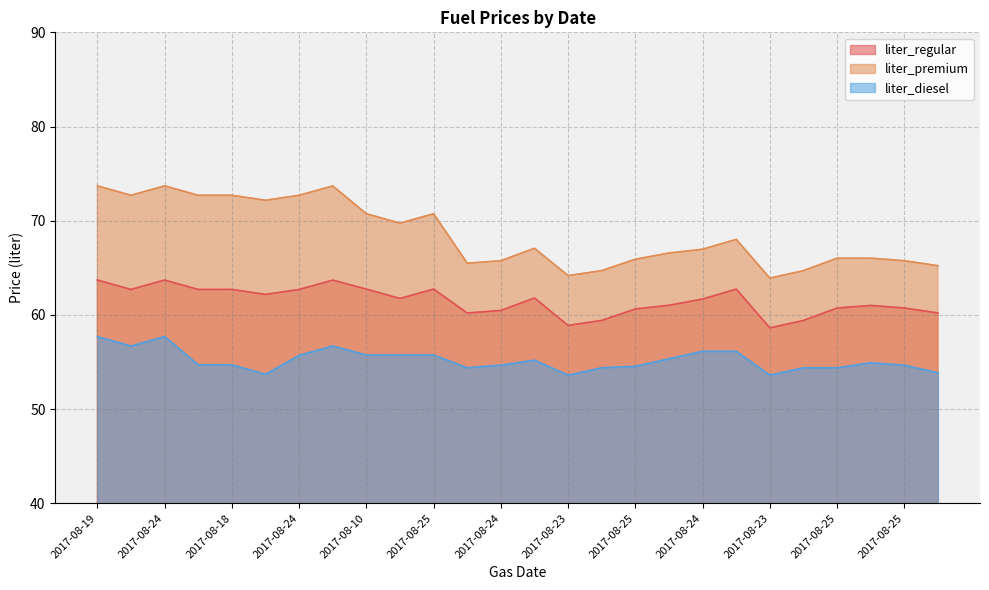

True or false: liter_regular has a value of 58.9 at 2017-08-23.

True